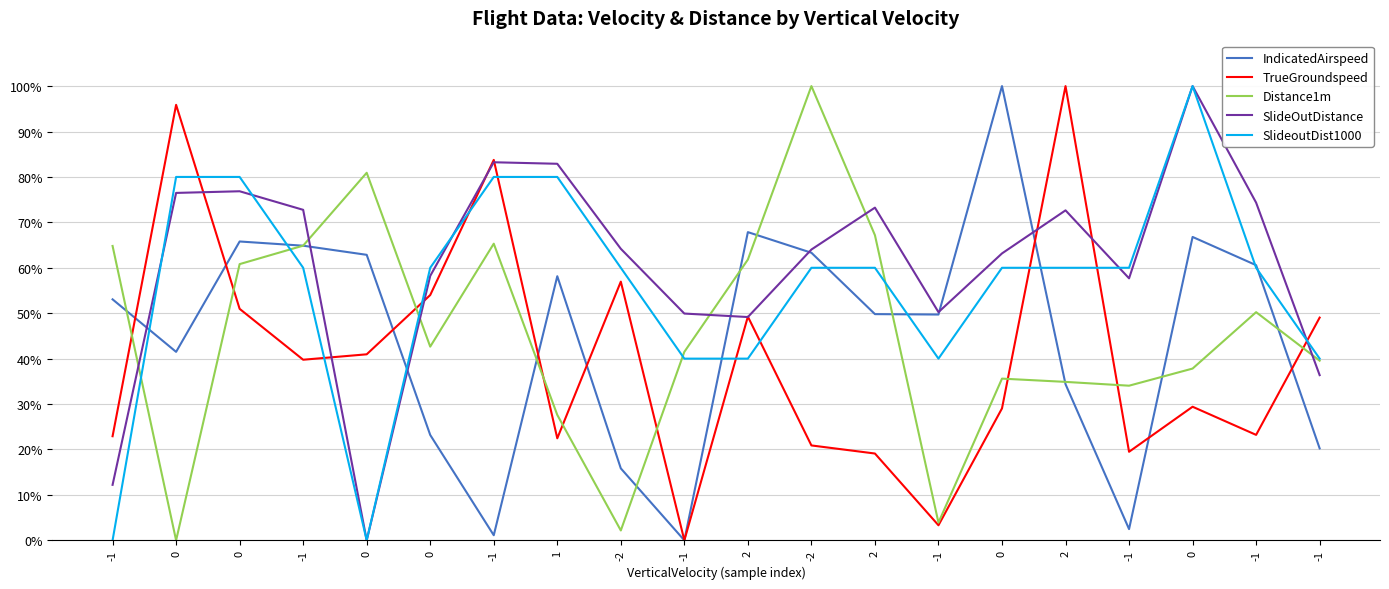

What are all the series names shown in the legend?

IndicatedAirspeed, TrueGroundspeed, Distance1m, SlideOutDistance, SlideoutDist1000